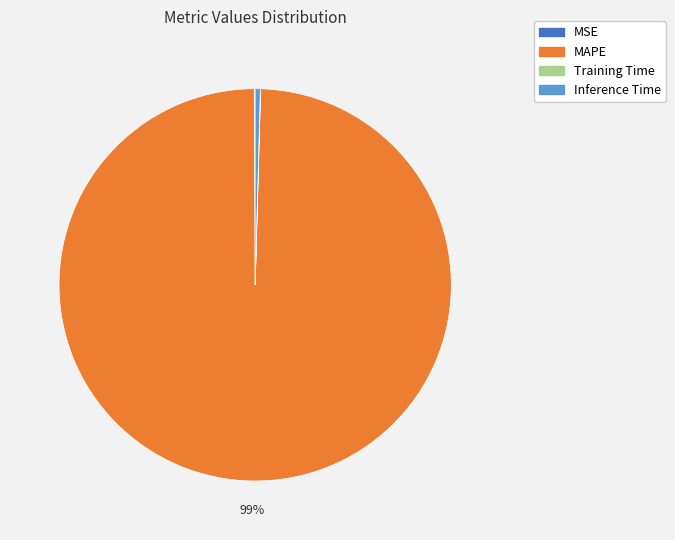

Is it true that MAPE is 99% of the pie?

True